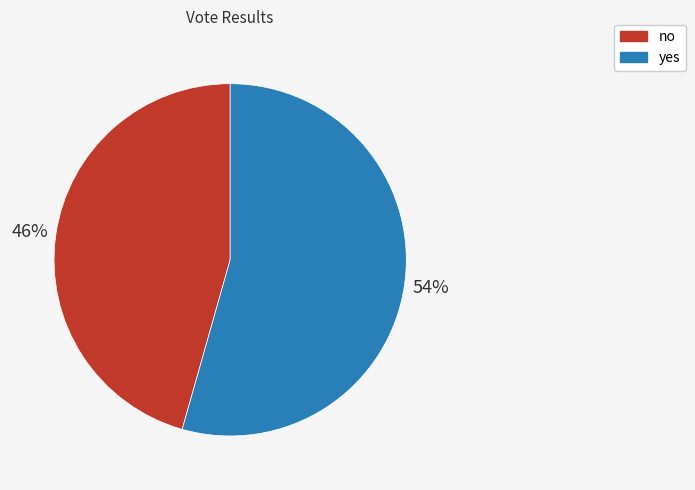

Does any single category account for the majority?

Yes